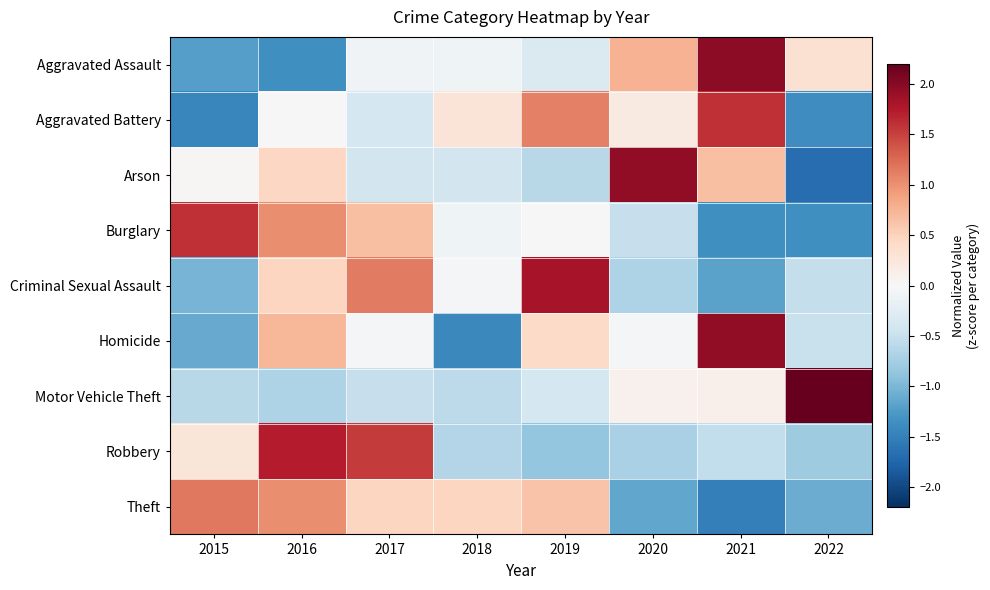

Reading left to right, what are all the values shown in this chart?

Aggravated Assault: 2015=-1.2	2016=-1.4	2017=-0.1	2018=-0.1	2019=-0.3	2020=0.8	2021=2.0	2022=0.3
Aggravated Battery: 2015=-1.4	2016=-0.0	2017=-0.4	2018=0.3	2019=1.1	2020=0.2	2021=1.6	2022=-1.4
Arson: 2015=0.0	2016=0.5	2017=-0.4	2018=-0.4	2019=-0.6	2020=2.0	2021=0.7	2022=-1.7
Burglary: 2015=1.6	2016=1.0	2017=0.7	2018=-0.1	2019=0.0	2020=-0.5	2021=-1.4	2022=-1.4
Criminal Sexual Assault: 2015=-1.0	2016=0.5	2017=1.1	2018=-0.0	2019=1.8	2020=-0.7	2021=-1.2	2022=-0.5
Homicide: 2015=-1.1	2016=0.7	2017=-0.0	2018=-1.4	2019=0.4	2020=-0.0	2021=2.0	2022=-0.5
Motor Vehicle Theft: 2015=-0.6	2016=-0.7	2017=-0.5	2018=-0.6	2019=-0.4	2020=0.1	2021=0.1	2022=2.5
Robbery: 2015=0.3	2016=1.7	2017=1.5	2018=-0.7	2019=-0.8	2020=-0.7	2021=-0.5	2022=-0.8
Theft: 2015=1.2	2016=1.0	2017=0.5	2018=0.5	2019=0.6	2020=-1.1	2021=-1.5	2022=-1.1